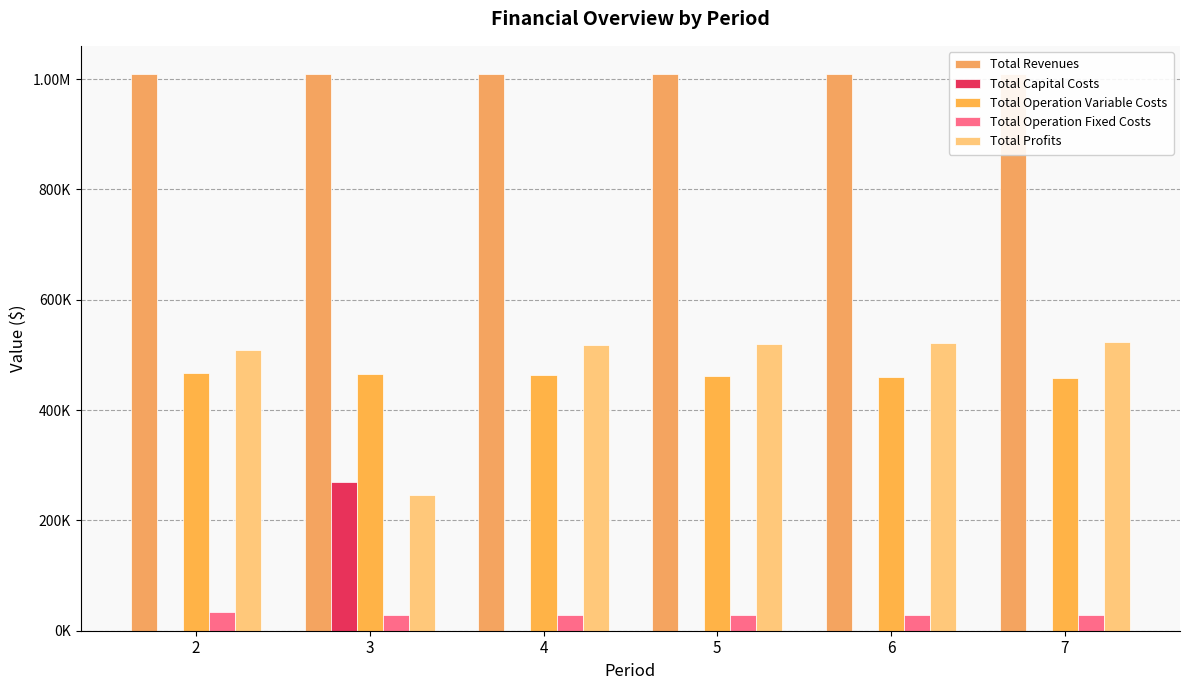

Read the Total Operation Fixed Costs value at 7.

28247.2